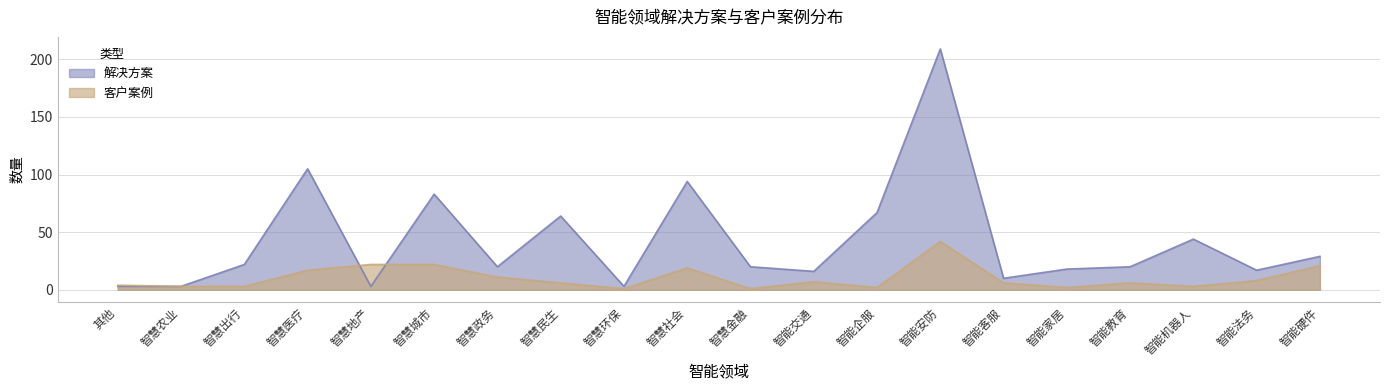

What is the difference between the highest and lowest values at 智能交通?

9